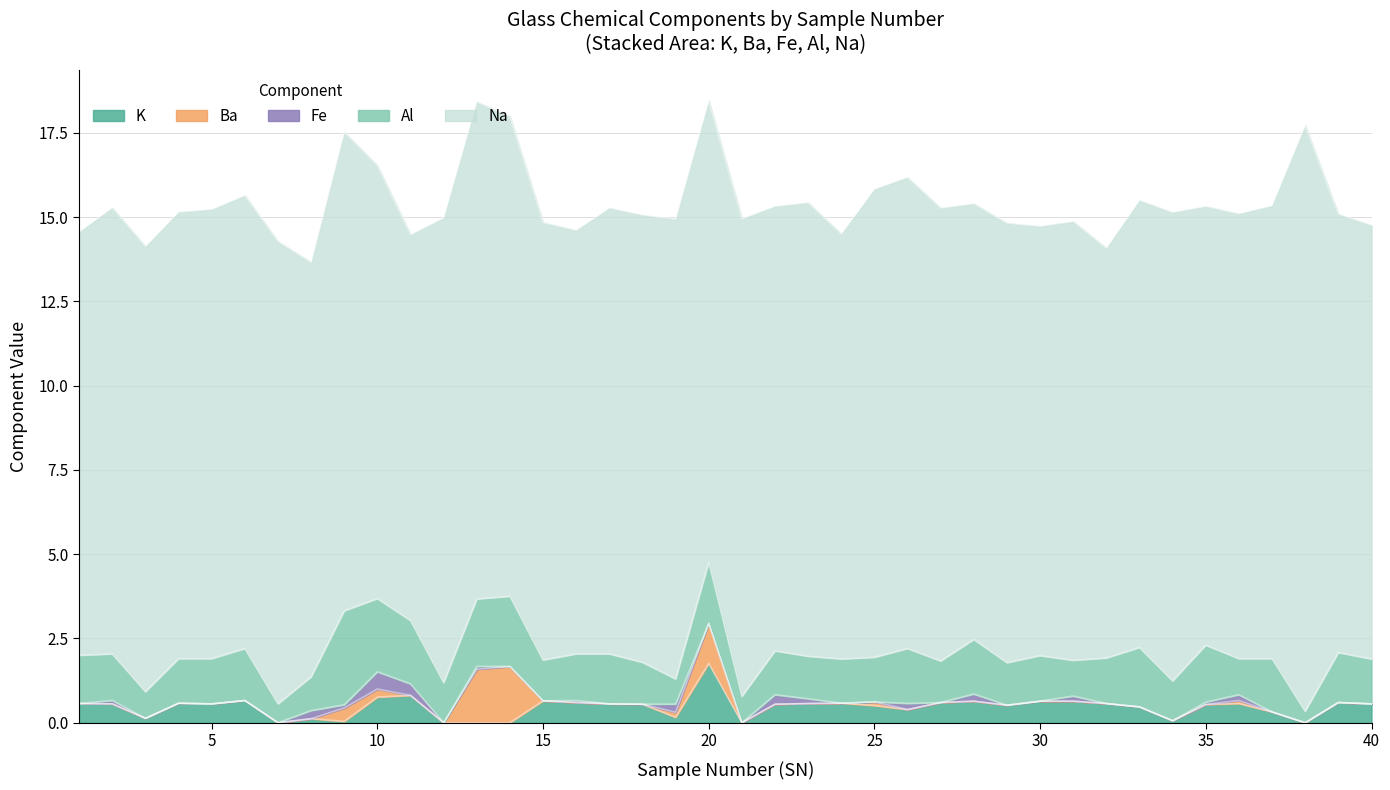

What is the average value of the Ba series?

0.1